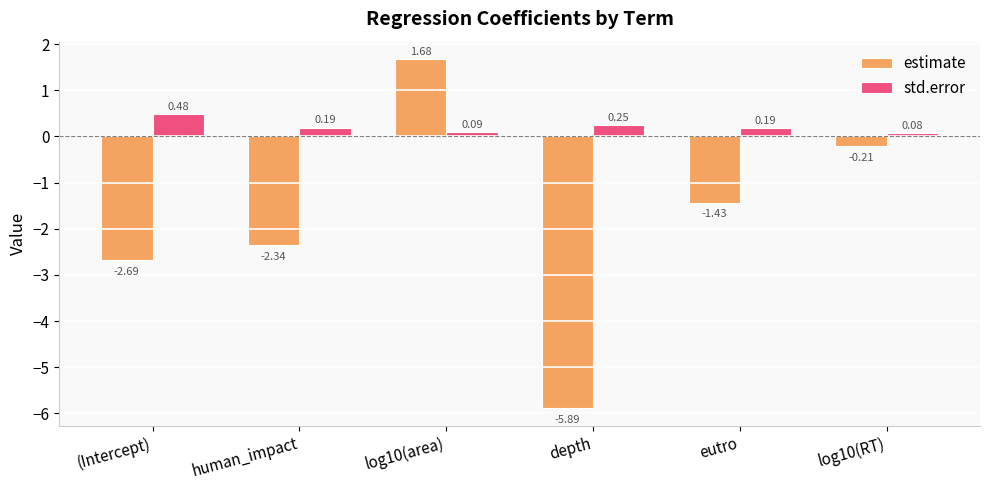

How many bars are there in total?

12